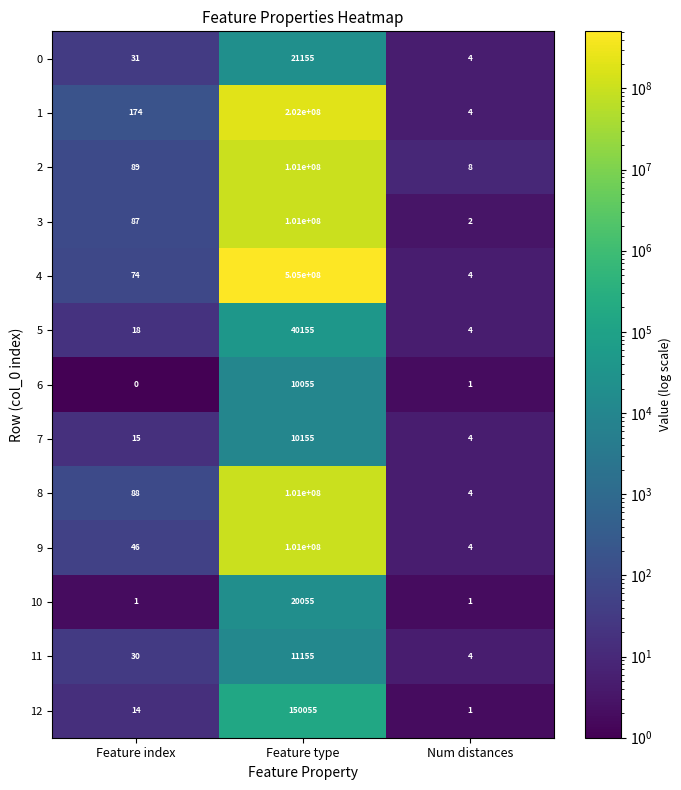

At Feature index, list the series in order from smallest to largest.

6, 10, 12, 7, 5, 11, 0, 9, 4, 3, 8, 2, 1